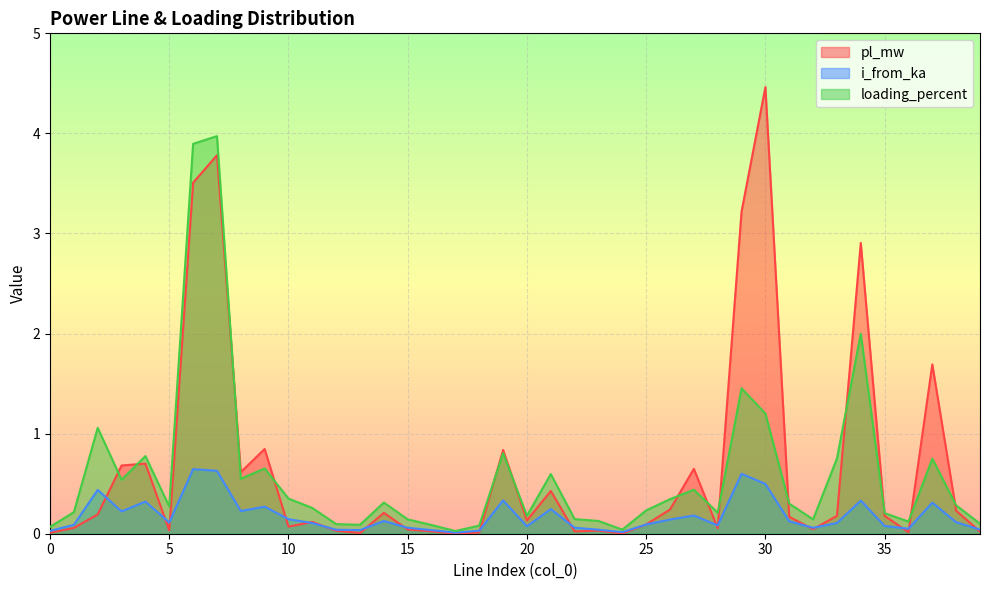

Between 5 and 22, which is larger?

5